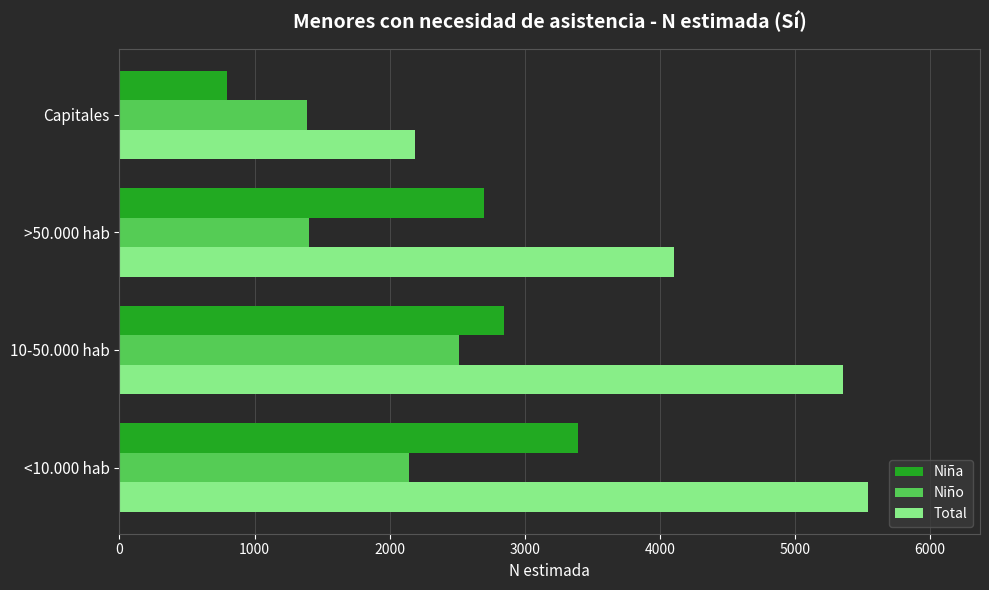

Rank the series by their average value, from lowest to highest.

Niño, Niña, Total